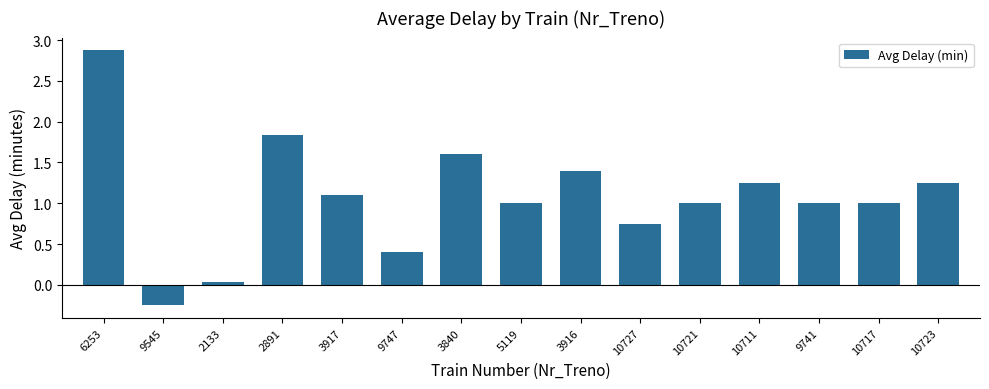

The chart shows a value of 1.1 at 3917. True or false?

True